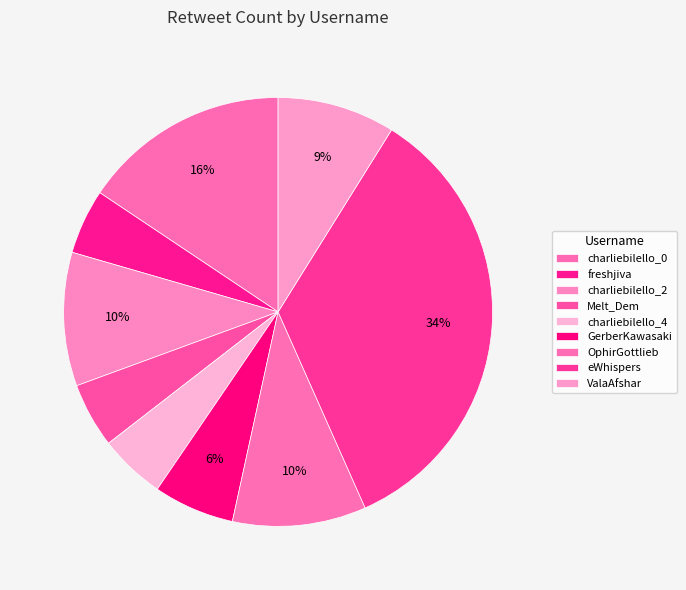

What is the ratio of the value at charliebilello_2 to the value at charliebilello_4?

2.0